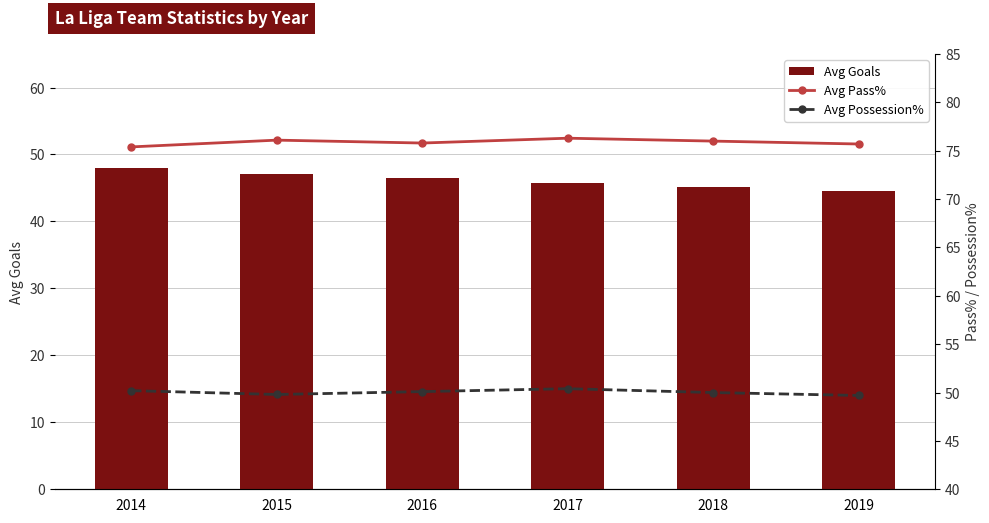

The Avg Pass% series shows 76.0 at 2018. True or false?

True